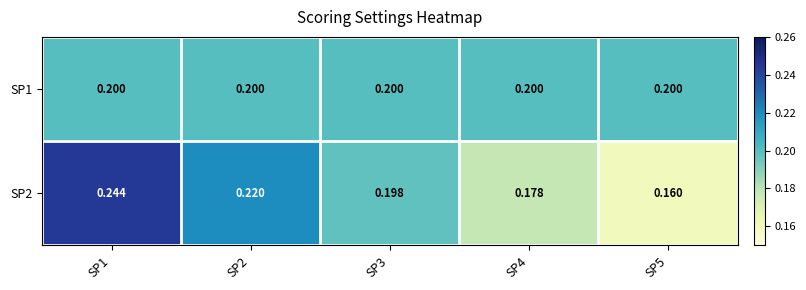

Is the value of SP2 at SP3 greater than the value of SP1 at SP5?

No